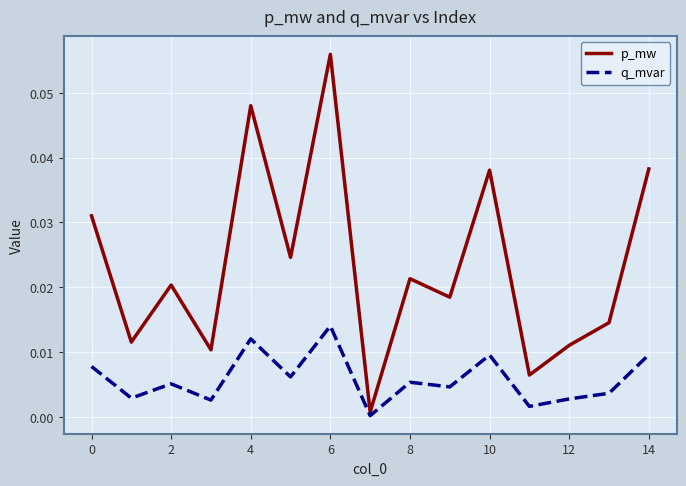

Which series has the largest total across all categories?

p_mw